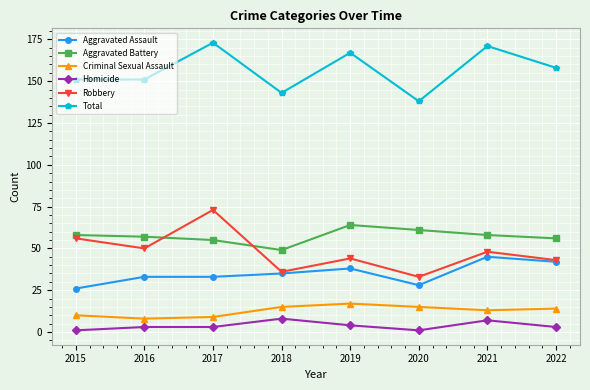

Between 2016 and 2017, which series saw the biggest shift?

Robbery